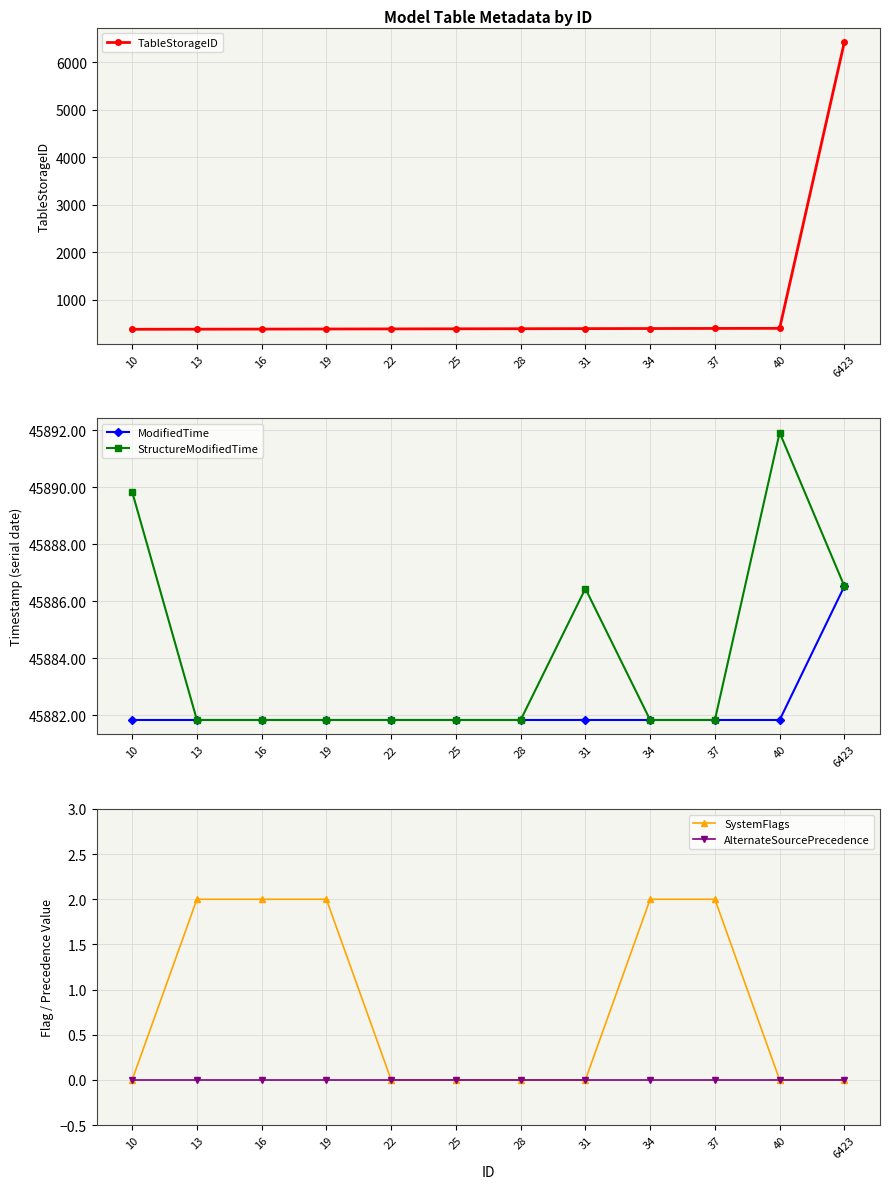

Rank the series by their maximum value, from highest to lowest.

StructureModifiedTime, ModifiedTime, TableStorageID, SystemFlags, AlternateSourcePrecedence